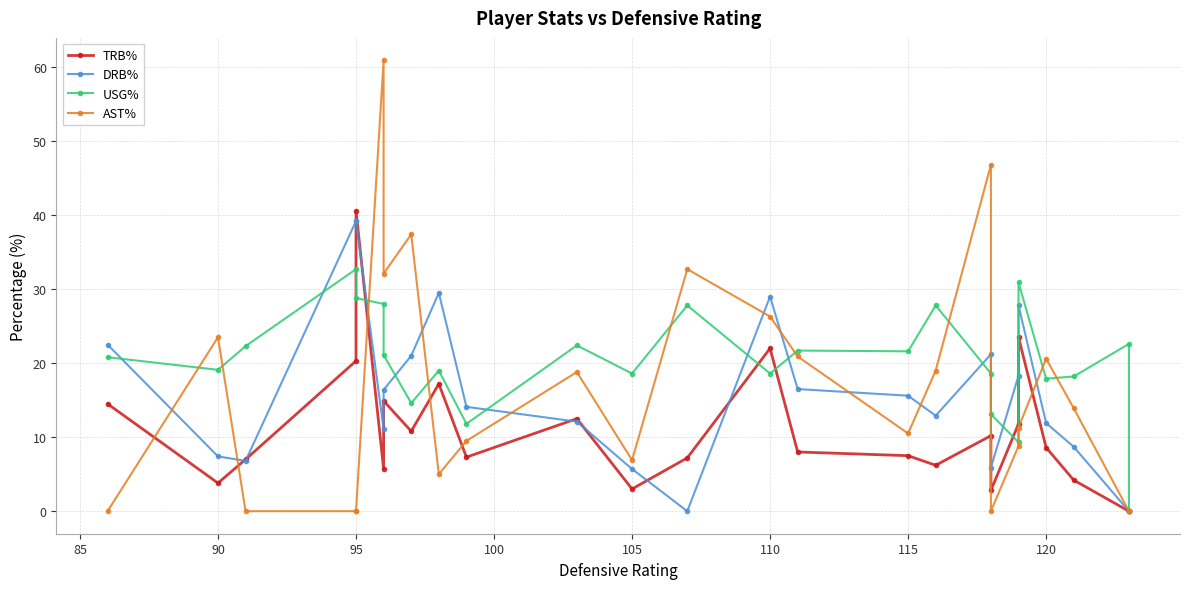

How many interior local valleys does the TRB% series have?

7